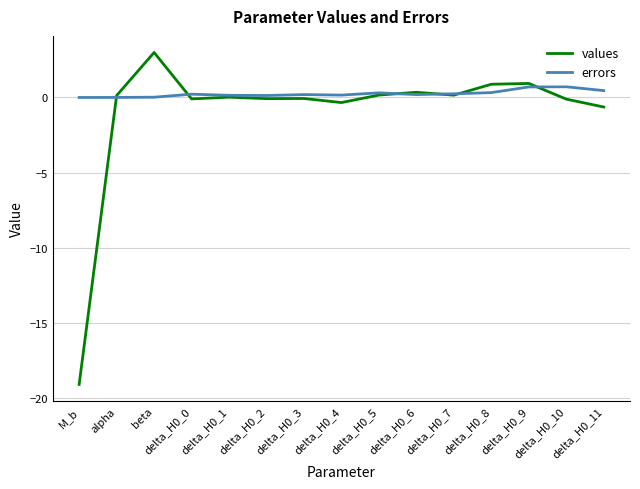

Which series has the widest spread of values?

values